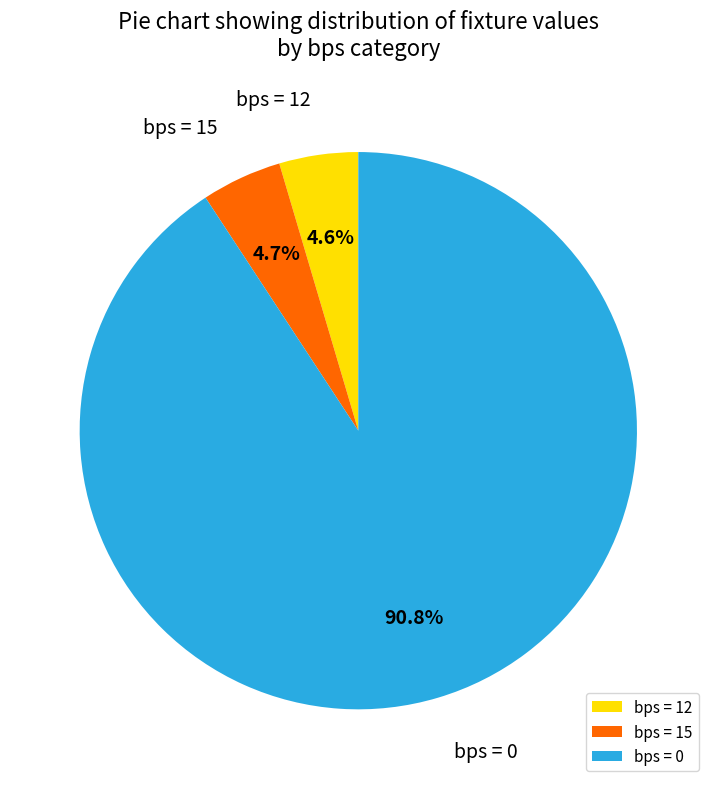

What percentage do bps = 12 and bps = 0 together represent?

95.3%